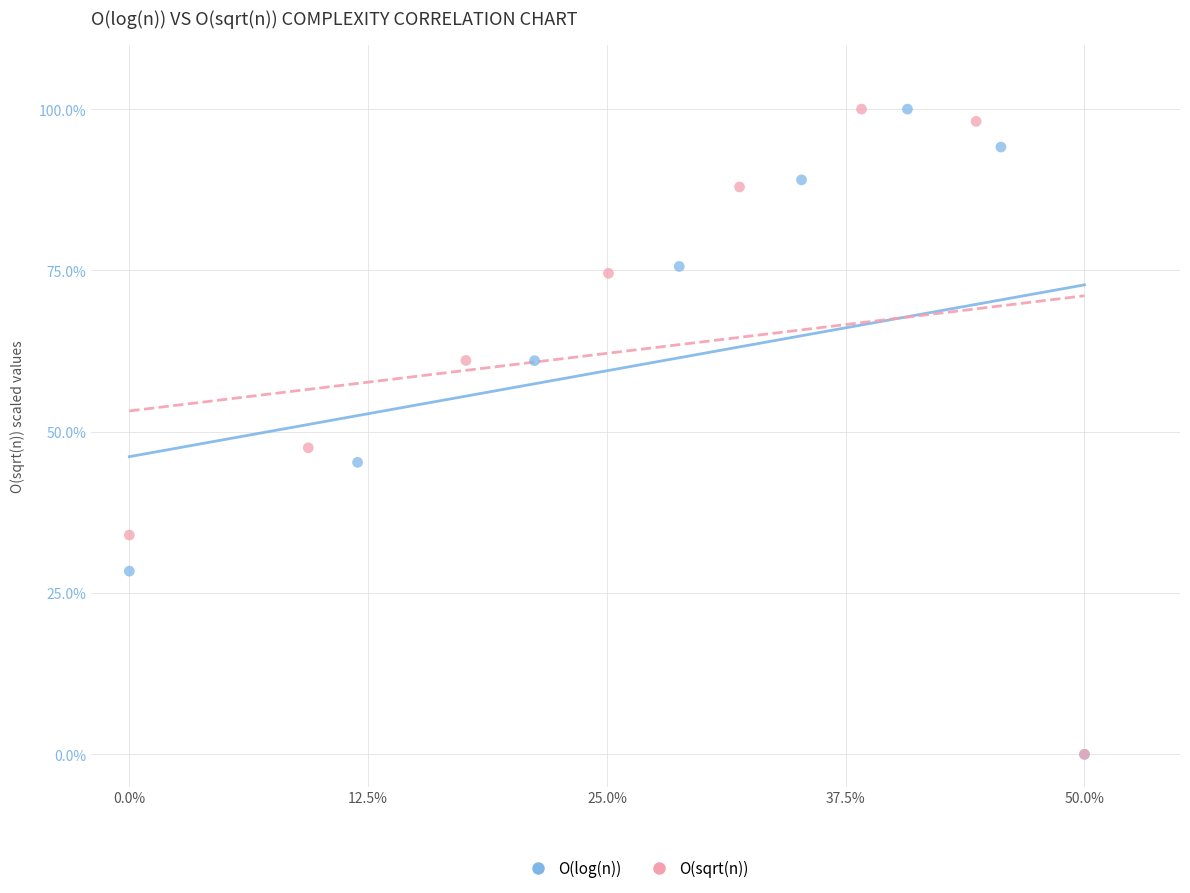

What are all the series names shown in the legend?

O(log(n)), O(sqrt(n))